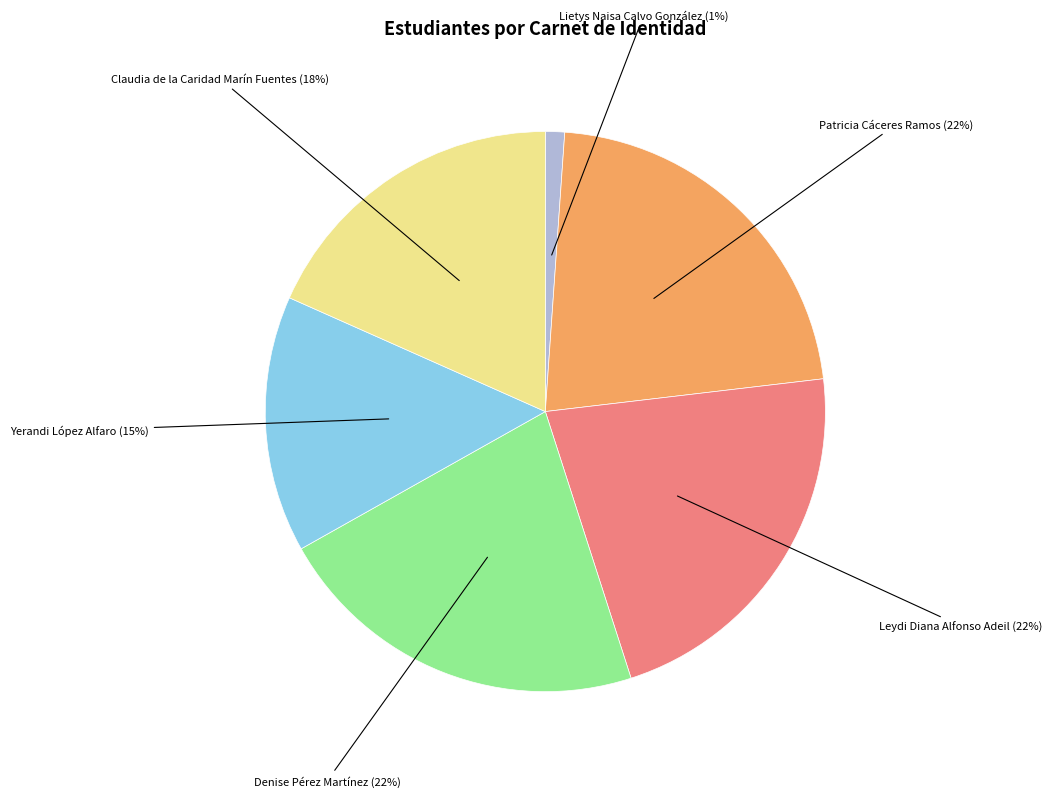

Approximately how many times larger is the value at Denise Pérez Martínez compared to Patricia Cáceres Ramos?

1.0